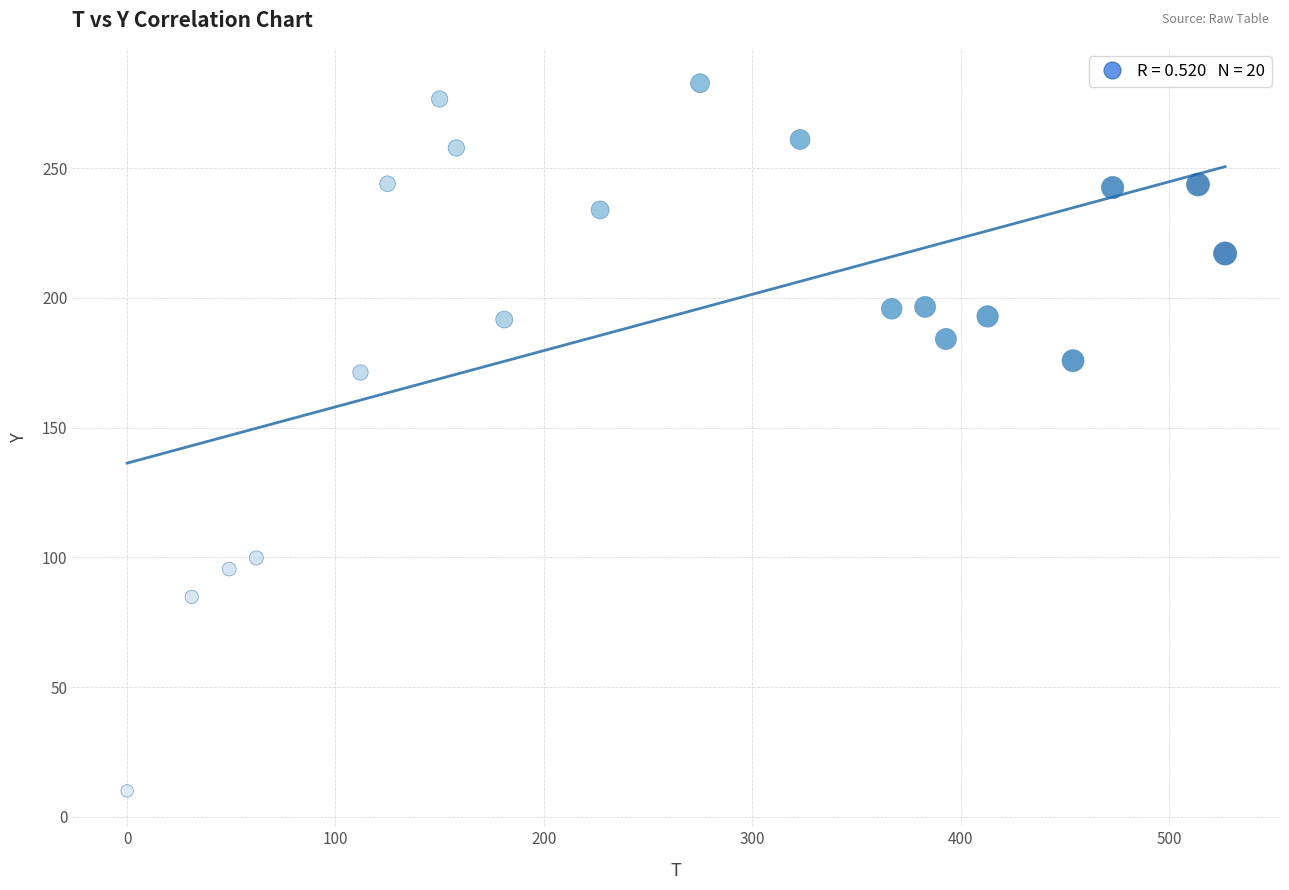

What is the range of Y values (max minus min)?

272.8